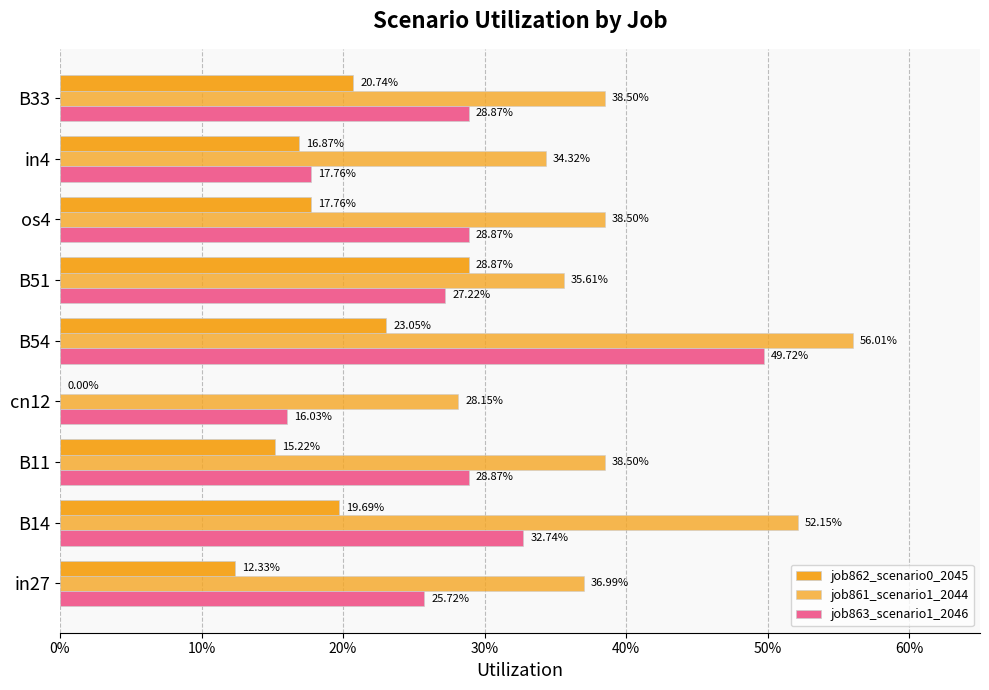

Which series has the largest range (max minus min)?

job863_scenario1_2046